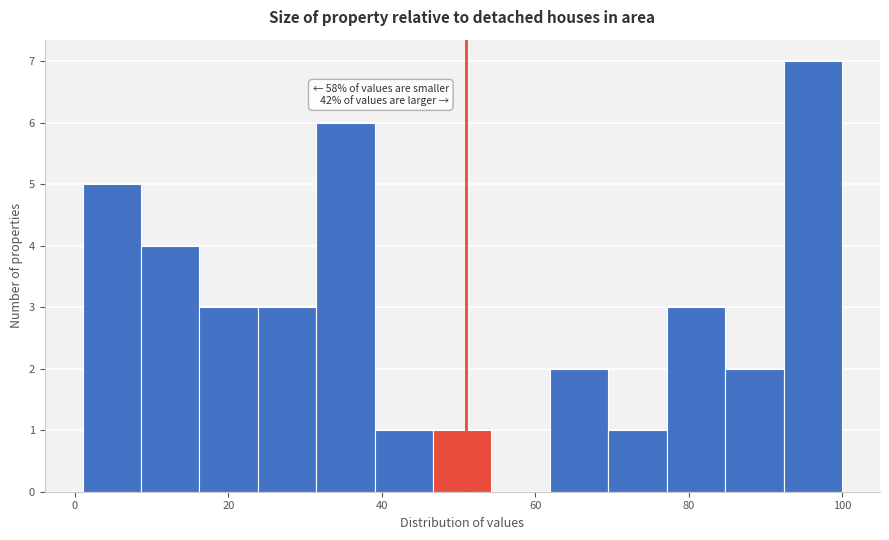

Around what value on the x-axis is the tallest bar? Give the approximate position of its centre, as read against the axis.

96